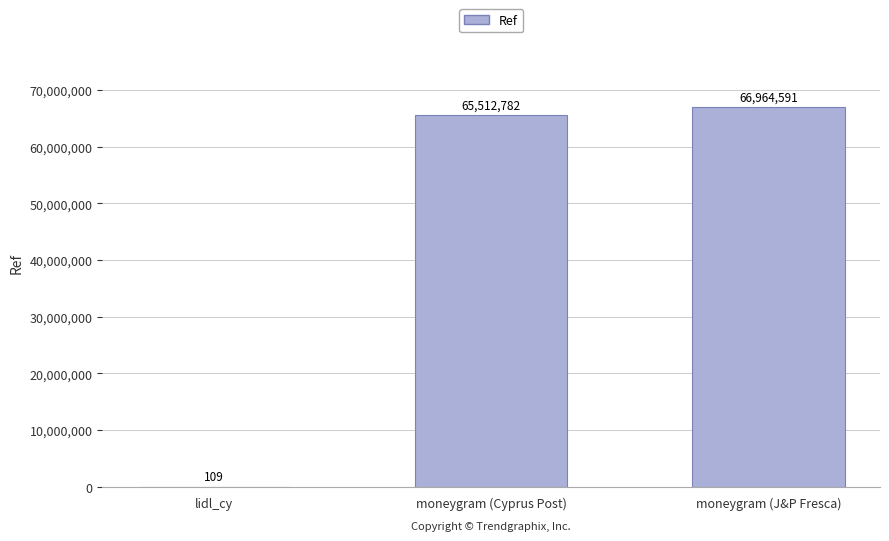

Which has a higher value, moneygram (J&P Fresca) or lidl_cy?

moneygram (J&P Fresca)